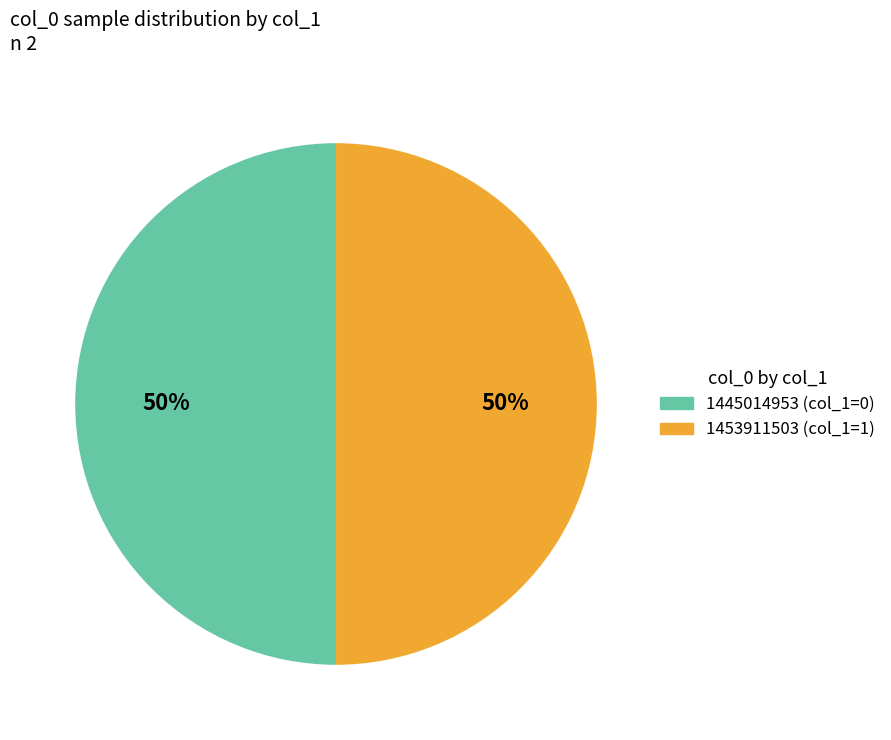

Approximately how many times larger is the value at 1453911503 (col_1=1) compared to 1445014953 (col_1=0)?

1.0